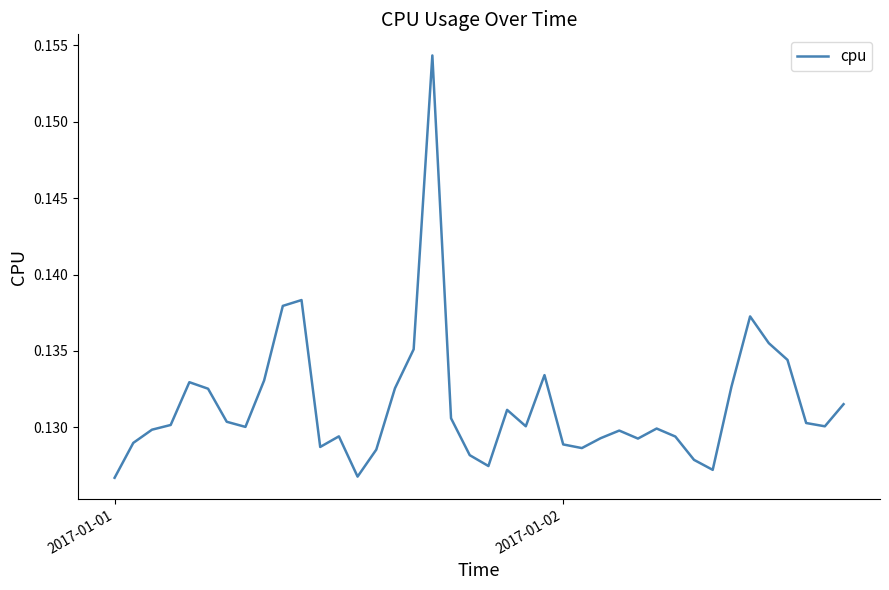

How many lines are shown in the chart?

1